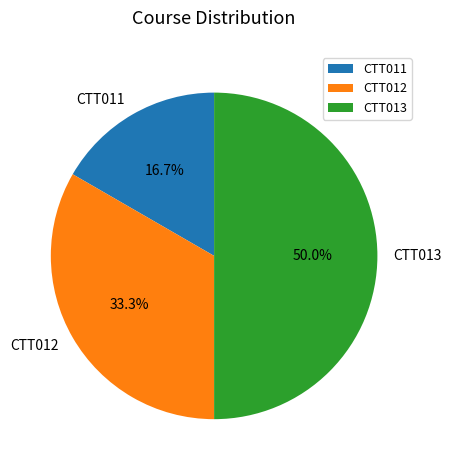

Rank the categories by value from lowest to highest.

CTT011, CTT012, CTT013